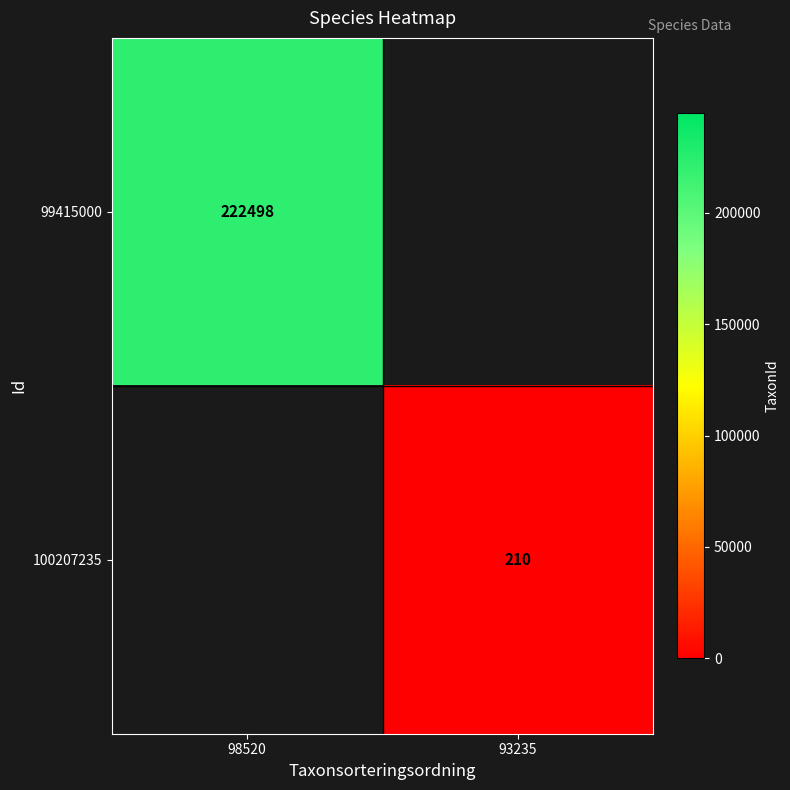

The value of 99415000 at 98520 is 222498. True or false?

True